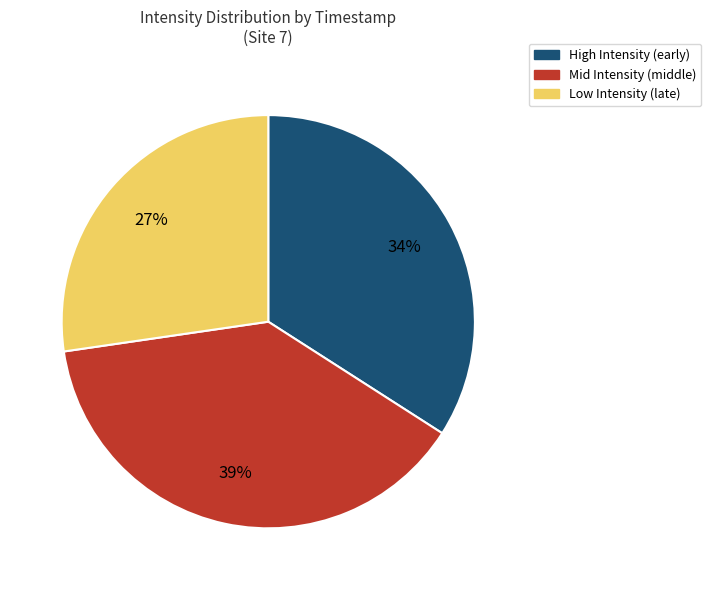

To the nearest percent, what is the average slice percentage?

33%